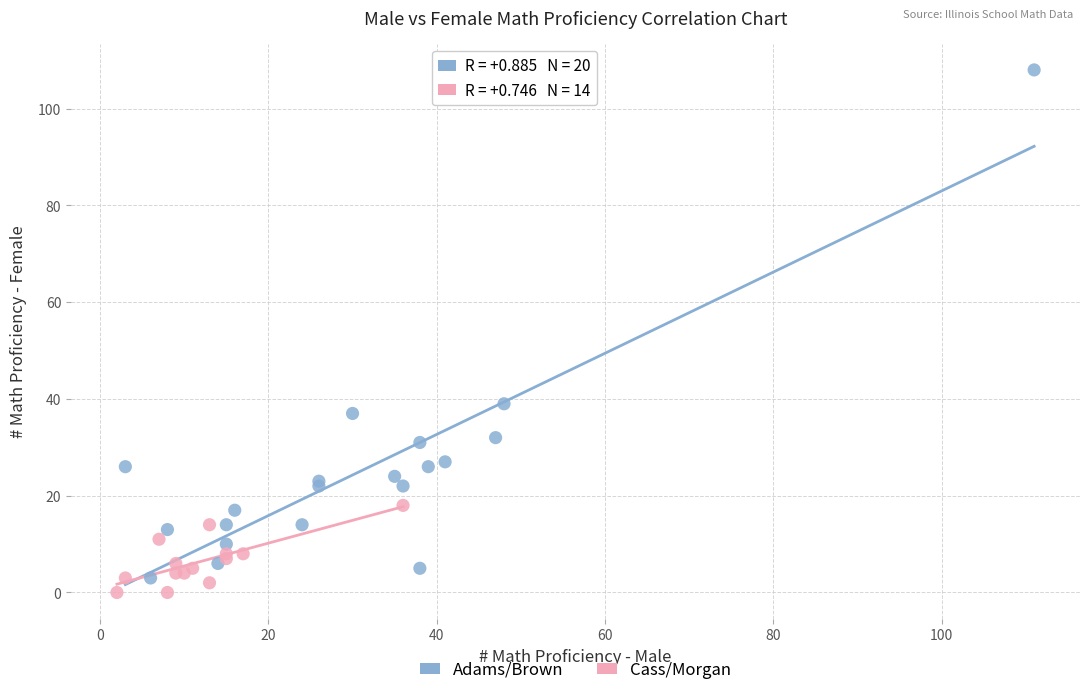

Which series contains the lowest Y value?

Cass/Morgan